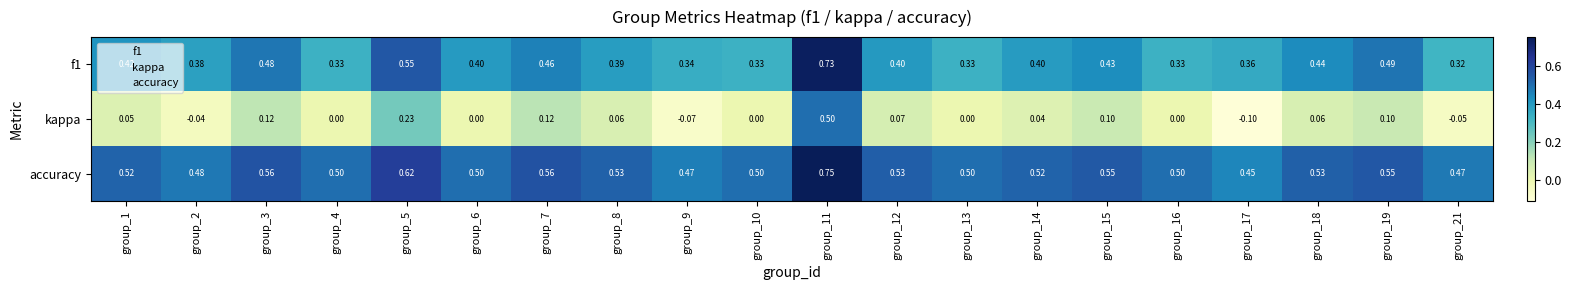

Rank the series by their average value, from highest to lowest.

accuracy, f1, kappa